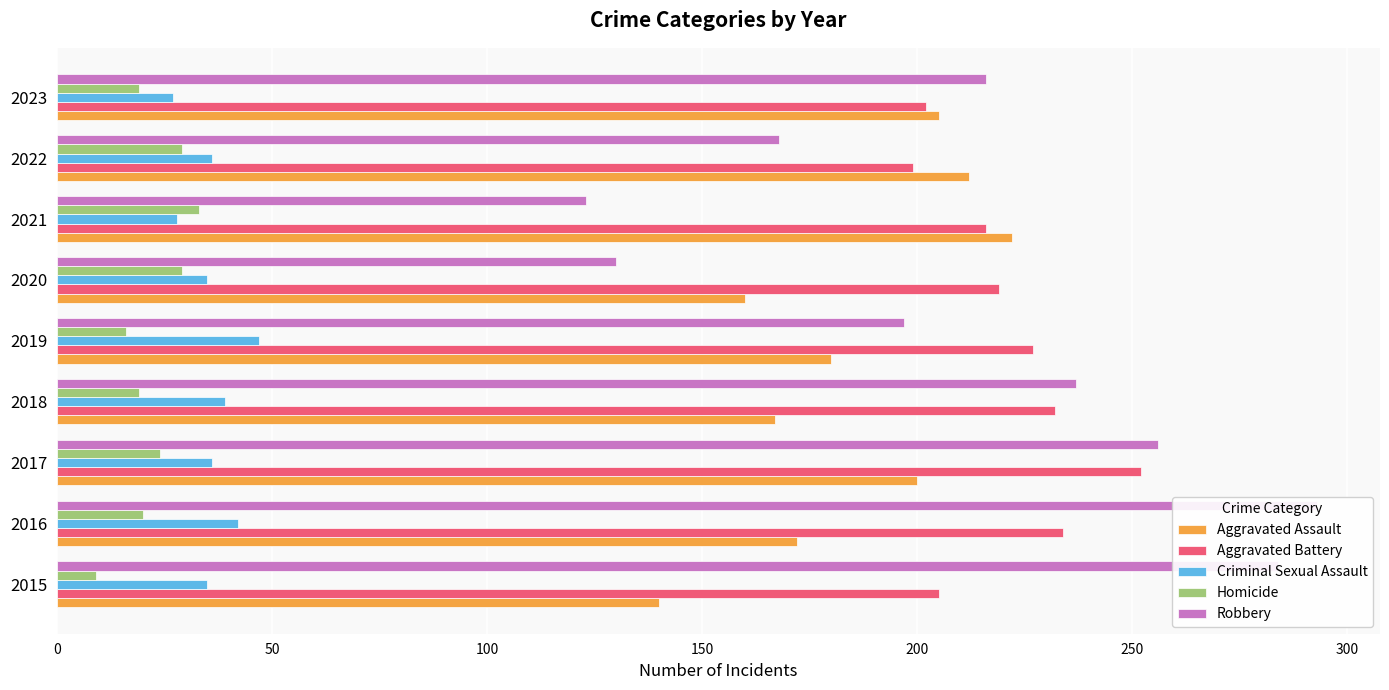

Rank the series at 2015 from highest to lowest value.

Robbery, Aggravated Battery, Aggravated Assault, Criminal Sexual Assault, Homicide